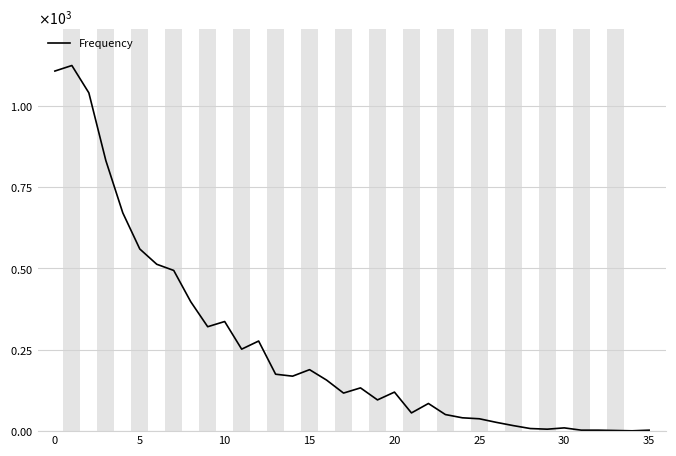

Does the chart have visible grid lines?

Yes